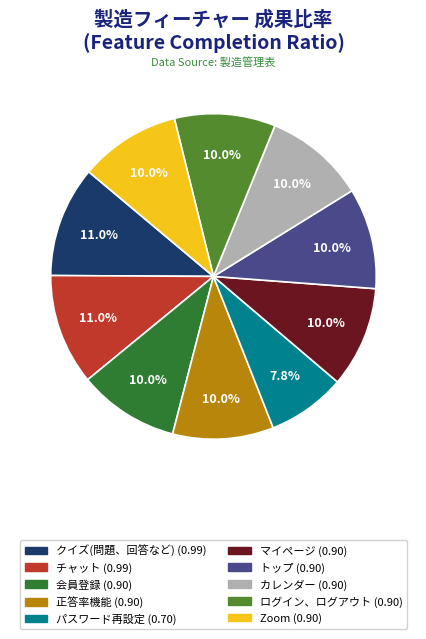

To the nearest percent, what is the average slice percentage?

10%